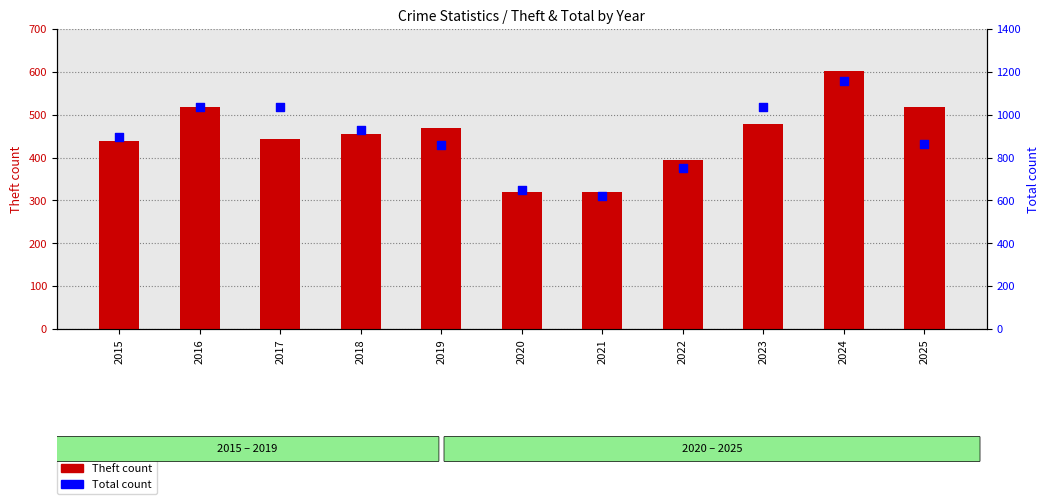

At how many categories does at least one series exceed 389?

11